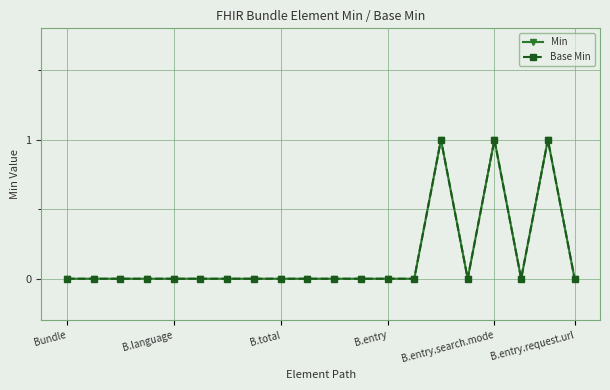

How many interior local valleys does the Base Min series have?

2